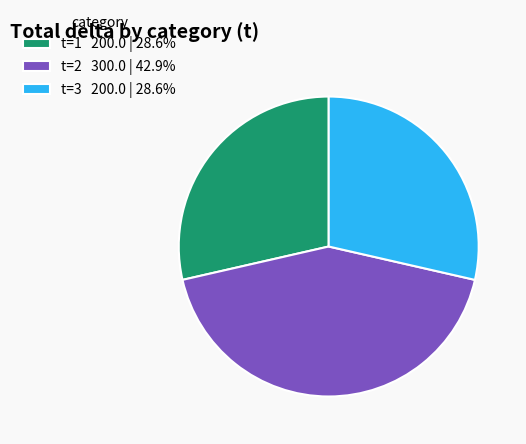

Do t=1 200.0 | 28.6% and t=2 300.0 | 42.9% together represent more than half of the pie?

Yes